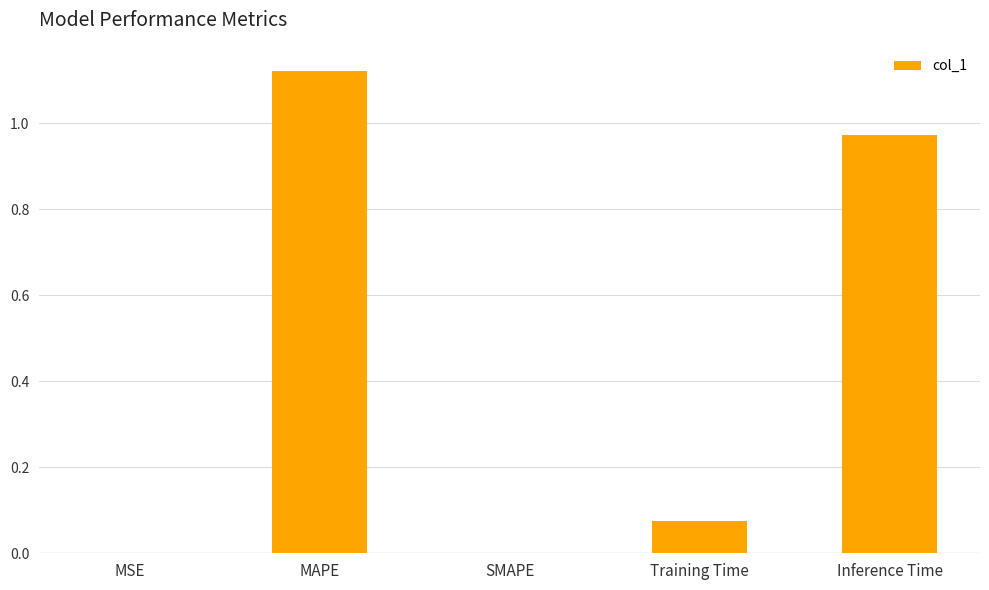

True or false: the data shows 0.7 at SMAPE.

False